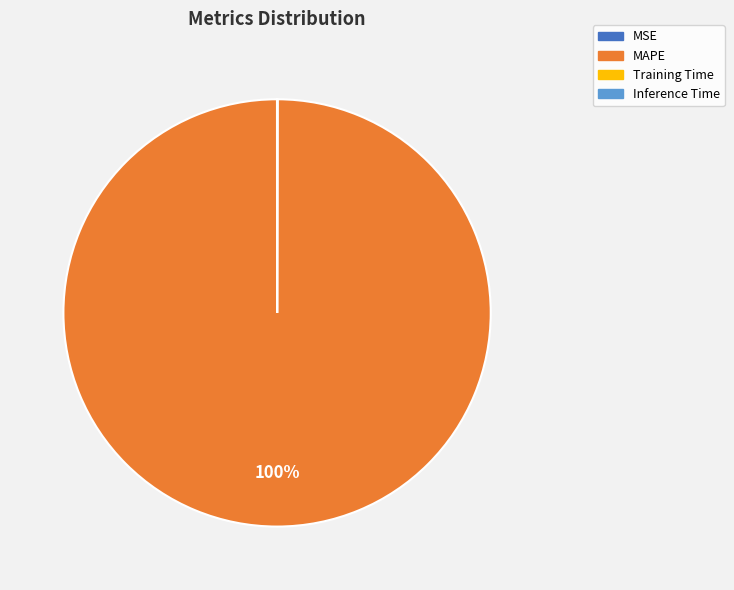

To the nearest percent, what is the difference between the largest and smallest slice percentages?

100%